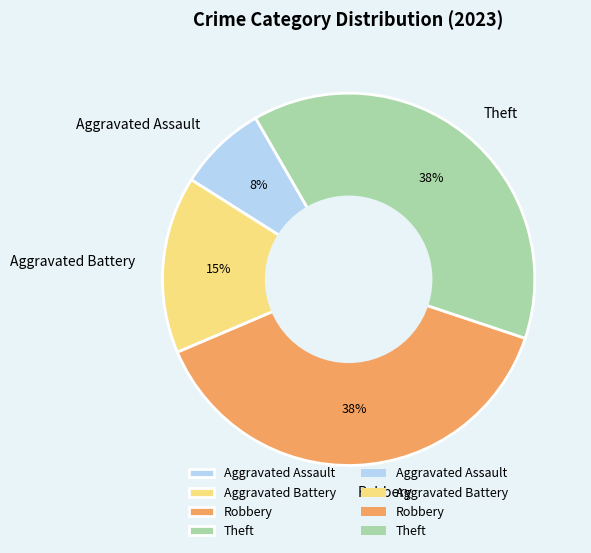

To the nearest percent, what is the difference between the Theft and Aggravated Battery slice percentages?

23%